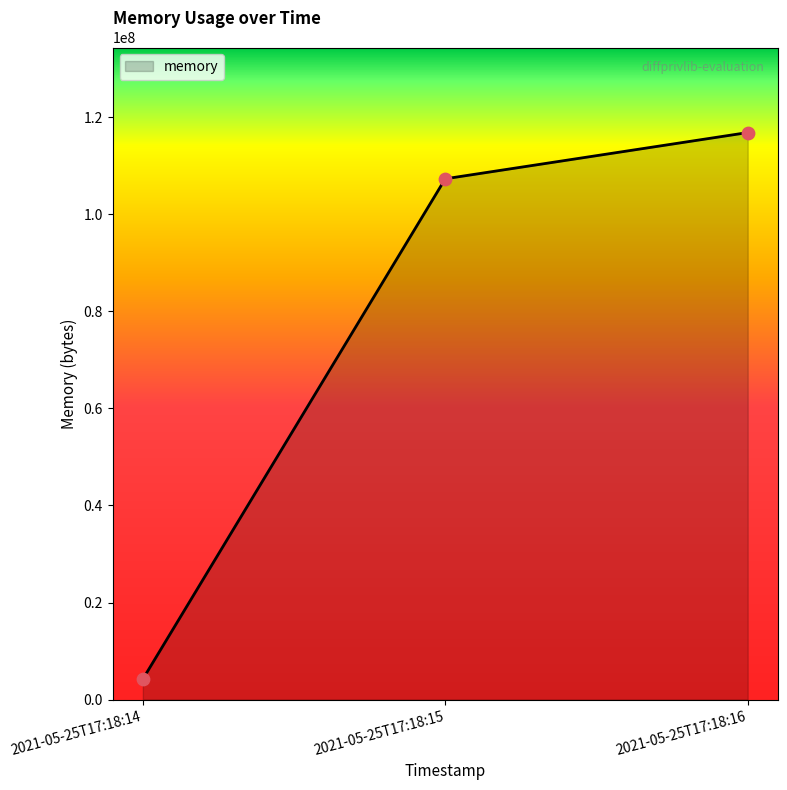

What is the change in value from 2021-05-25T17:18:14 to 2021-05-25T17:18:15?

+103133184